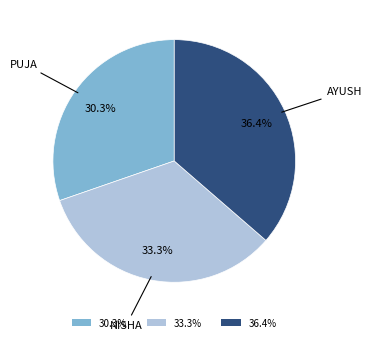

How much of the chart is everything except 36.4%?

63.6%